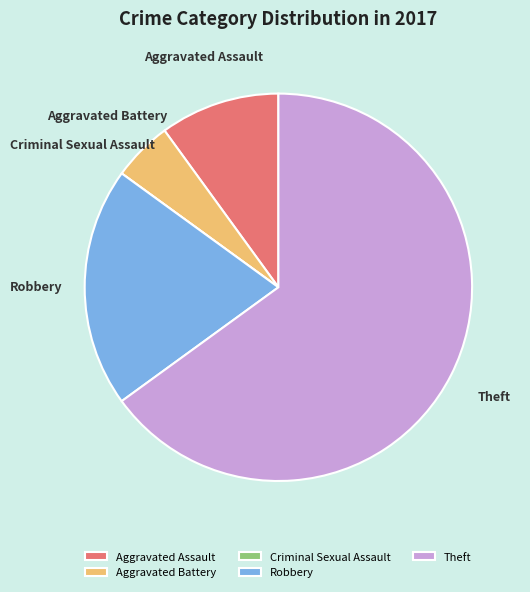

Is it true that Theft is 65% of the pie?

True